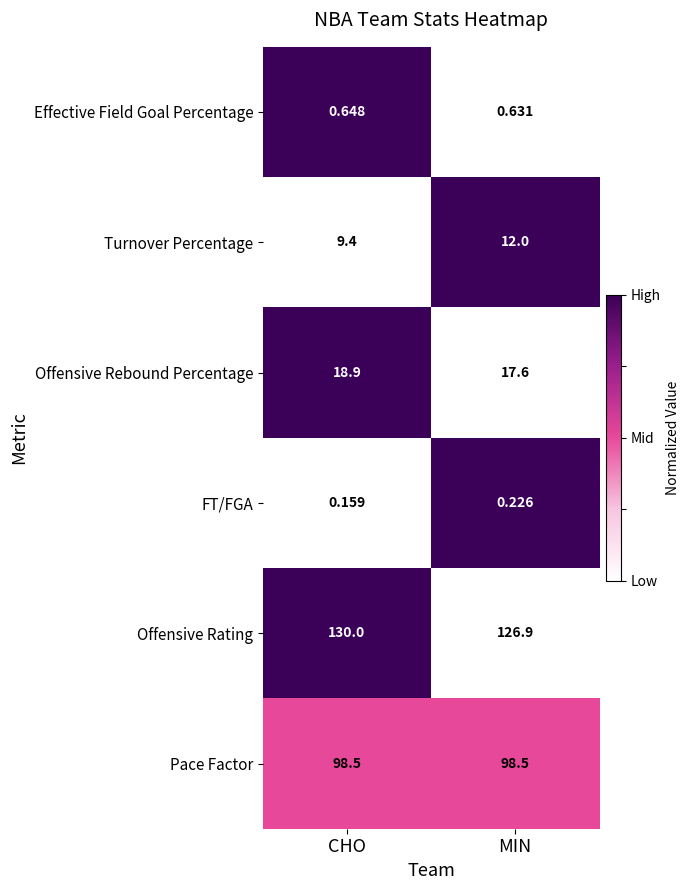

Between CHO and MIN, which series saw the biggest shift?

Offensive Rating